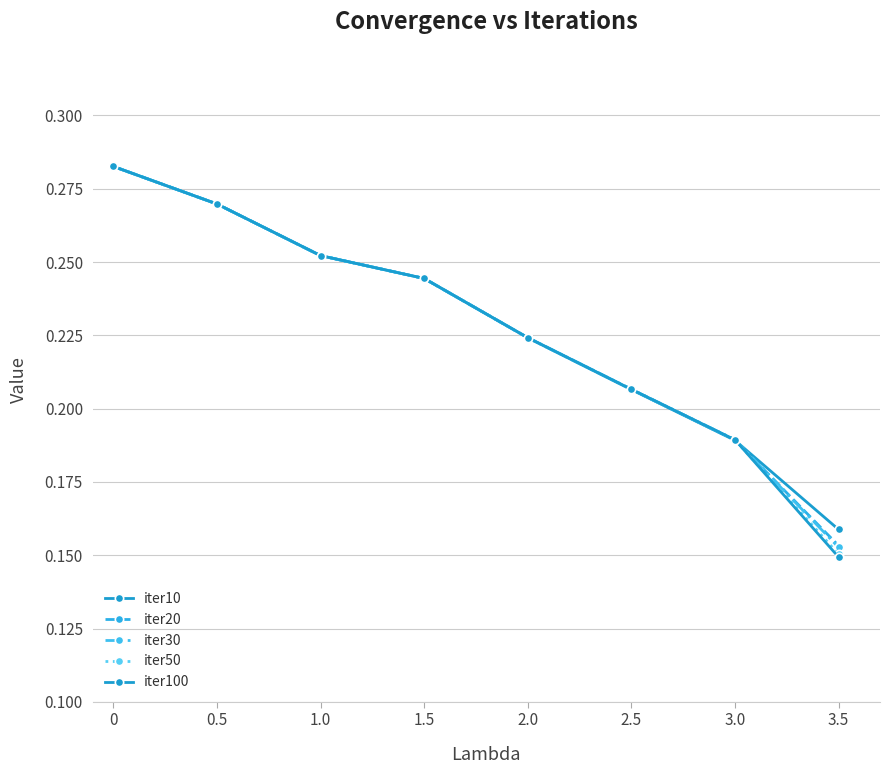

Does the chart display data point markers on the line(s)?

Yes